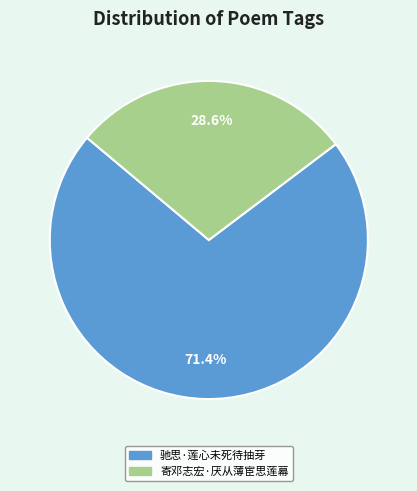

Is there a majority slice in this chart?

Yes